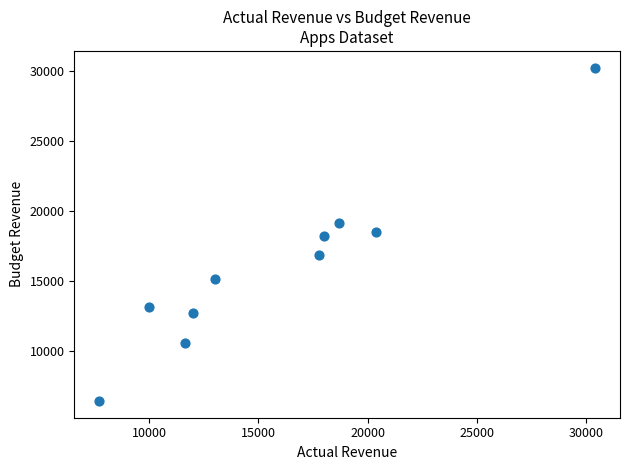

What is the range of X values (max minus min)?

22681.6